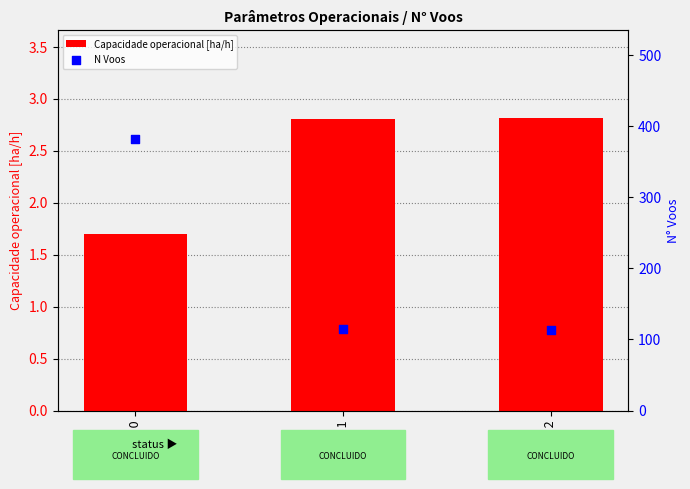

What are all the series names shown in the legend?

Capacidade operacional [ha/h], N Voos